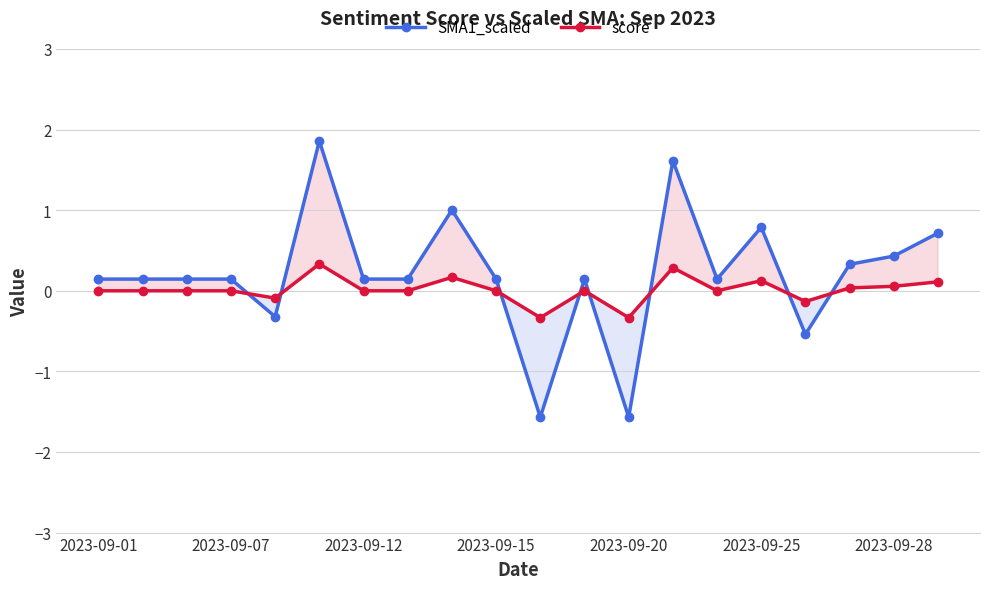

Where is SMA1_scaled nearest to the value 0?

2023-09-01